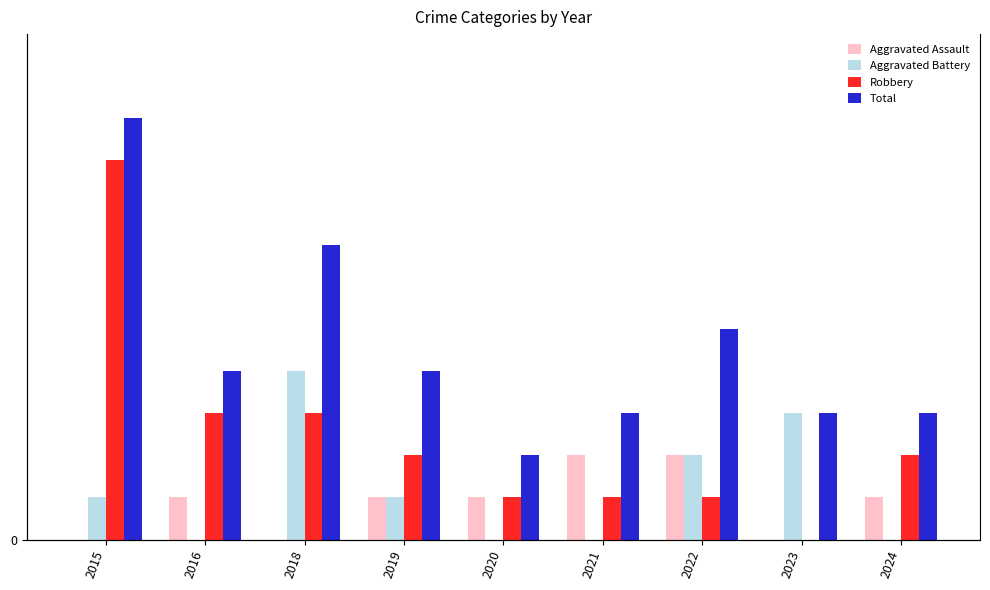

What is the sum of all Aggravated Assault values?

8